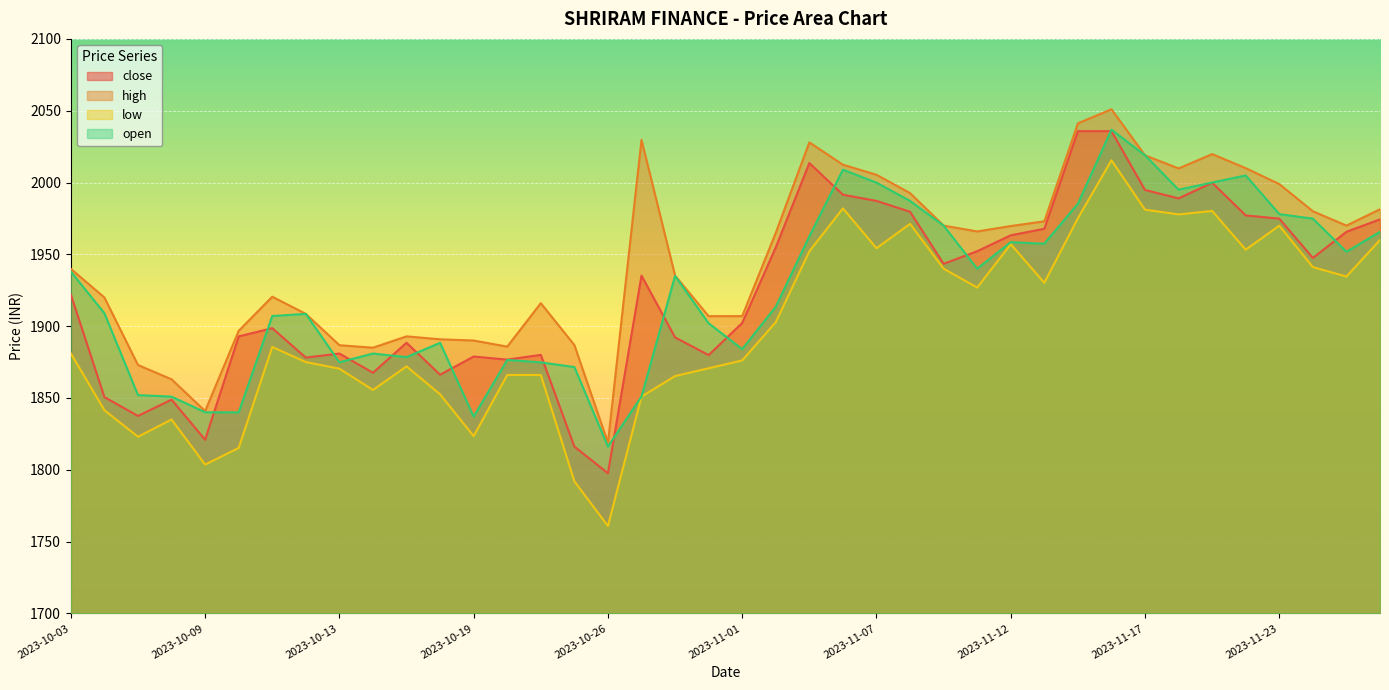

What is the label of the 20th point from the right?

2023-11-01